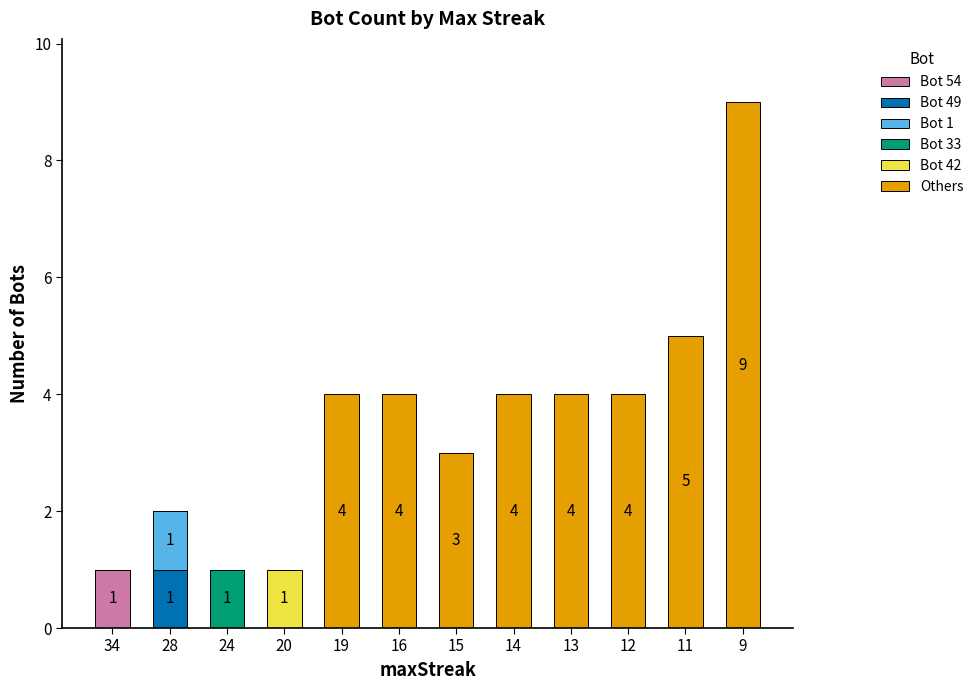

What is the difference between the Bot 54 values at 16 and 34?

1